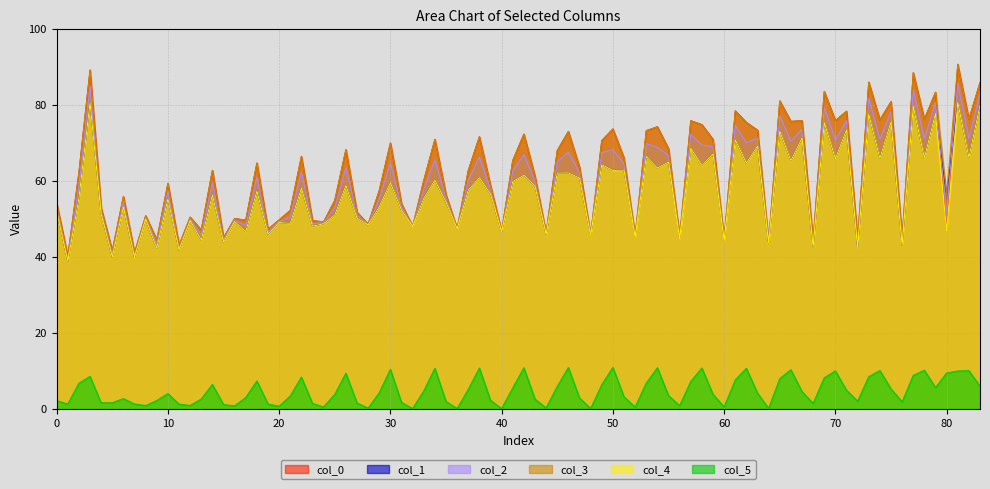

Read the col_2 value at Row 1.

55.5